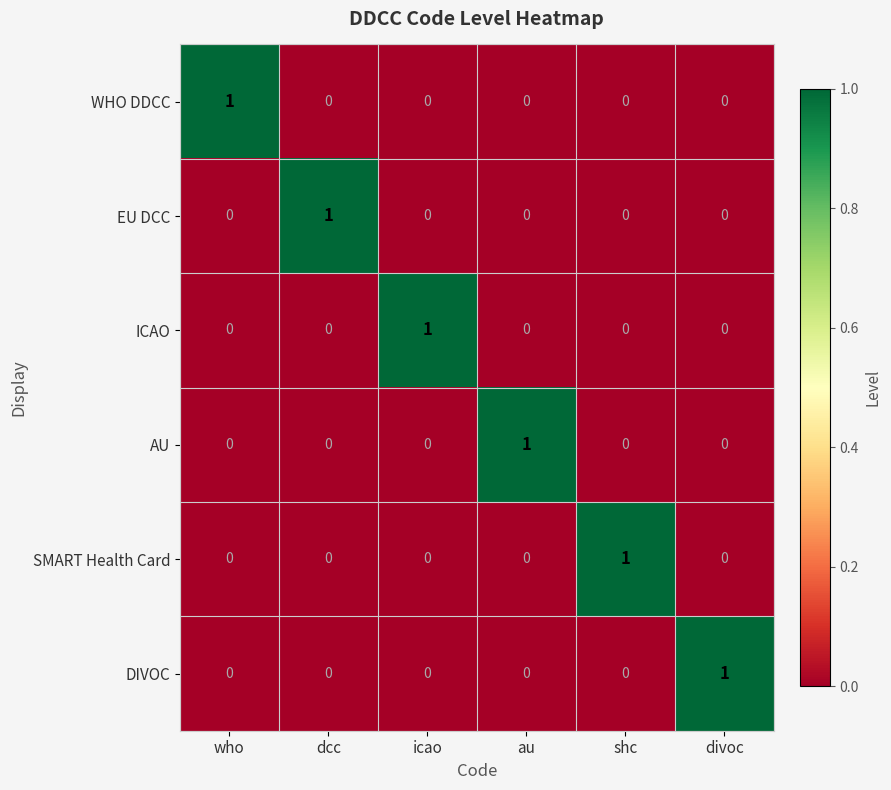

The DIVOC series shows 1 at dcc. True or false?

False